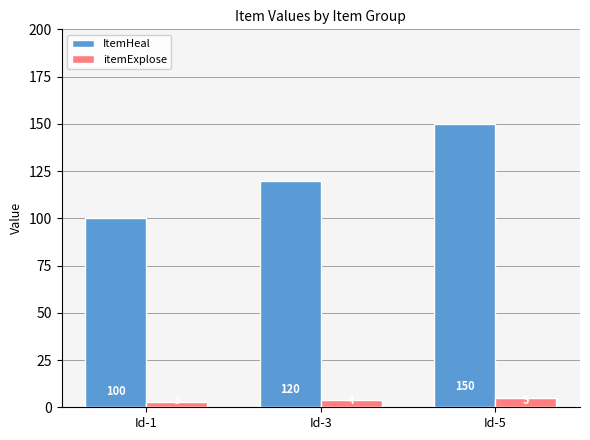

At which category is the sum across all series the highest?

Id-5